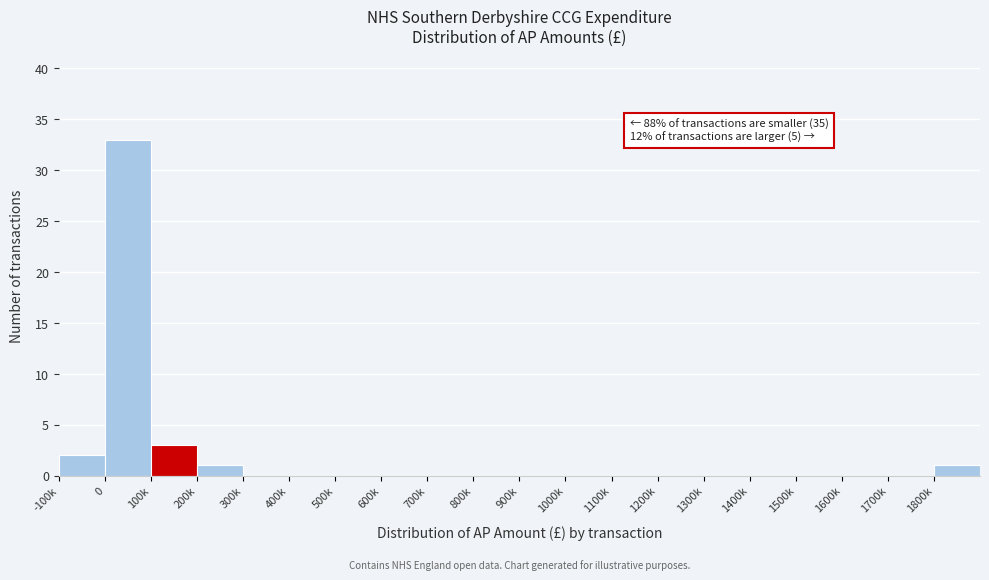

Reading left to right, extract all data points from this chart.

-100k=2	0=33	100k=3	200k=1	300k=0	400k=0	500k=0	600k=0	700k=0	800k=0	900k=0	1000k=0	1100k=0	1200k=0	1300k=0	1400k=0	1500k=0	1600k=0	1700k=0	1800k=1